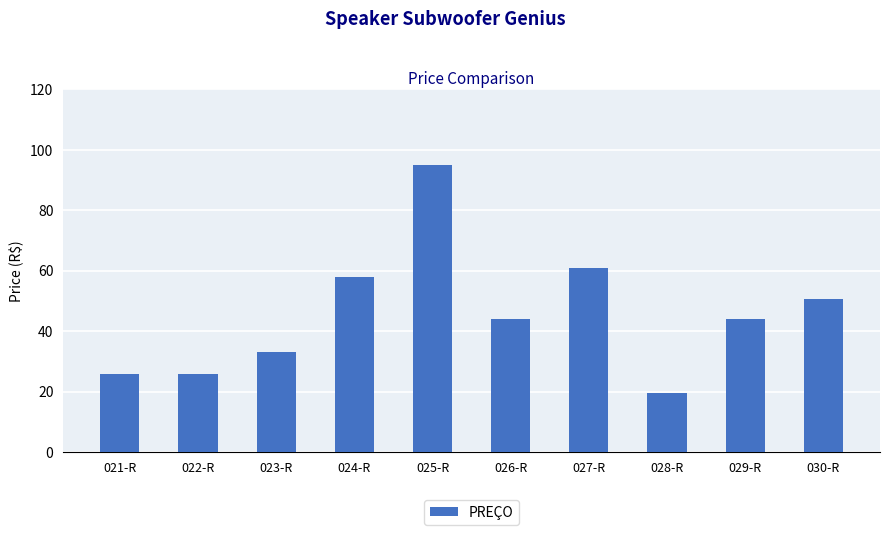

The chart shows a value of 7.5 at 028-R. True or false?

False